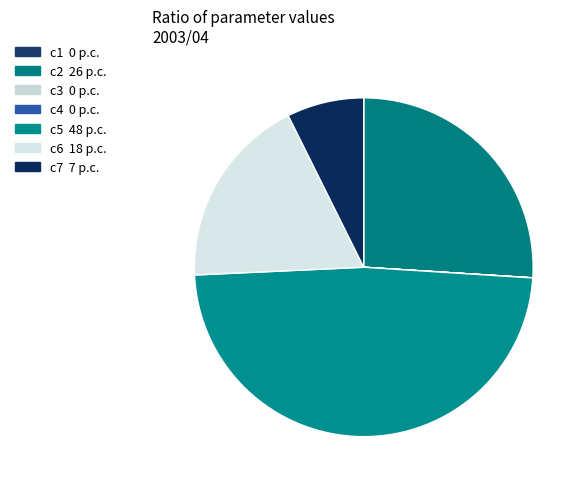

The c4 slice represents 1% of the pie. True or false?

False